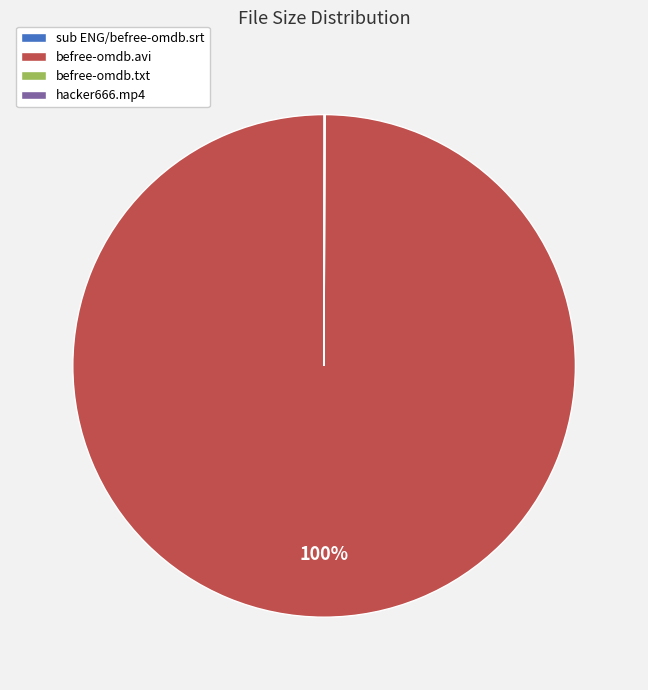

Does any single category account for the majority?

Yes